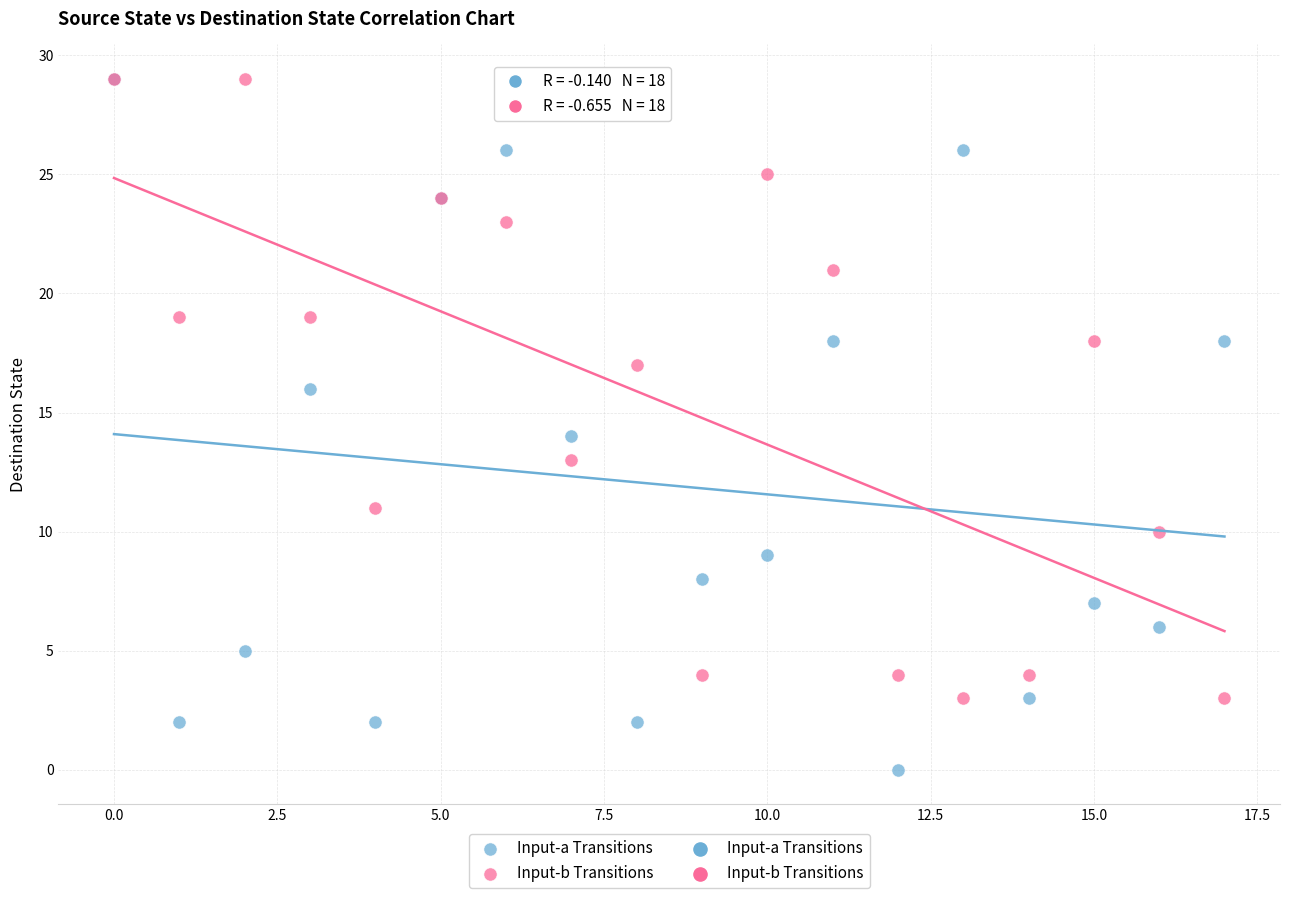

Which series reaches the minimum Y coordinate?

Input-a Transitions